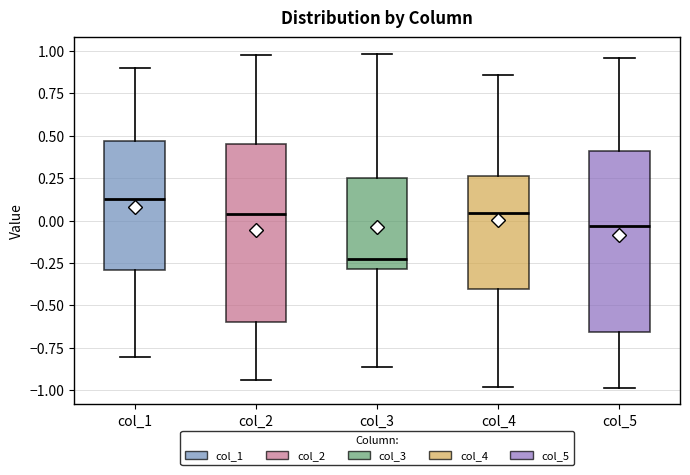

Which box's median line is the highest?

col_1